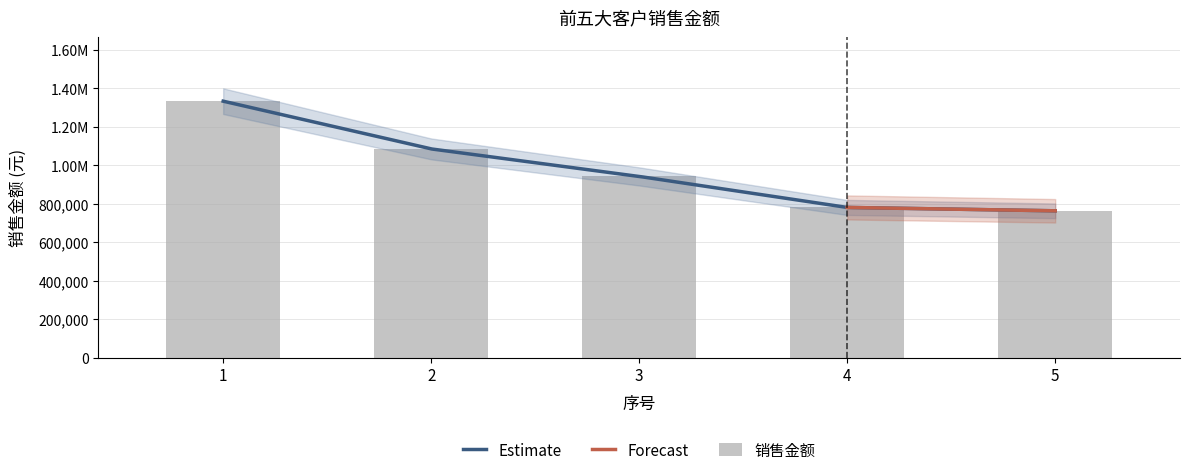

Reading left to right, what are all the values shown in this chart?

1=1333335.0	2=1085128.2	3=942111.7	4=780879.3	5=763333.3